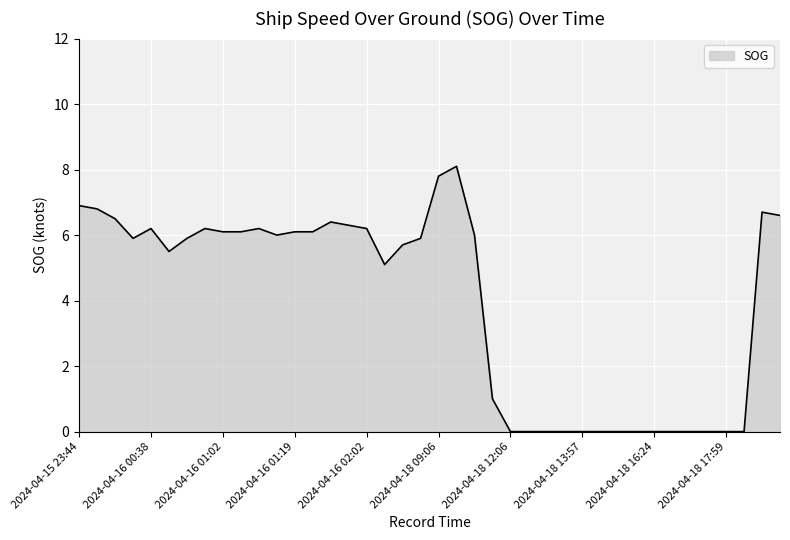

What is the maximum value shown in the chart?

8.1